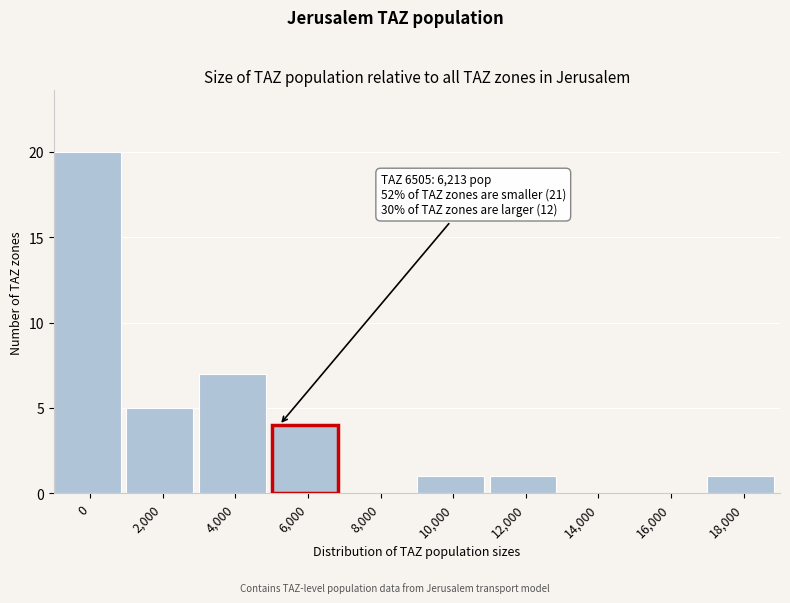

Reading left to right, extract all data points from this chart.

0=20	2,000=5	4,000=7	6,000=4	8,000=0	10,000=1	12,000=1	14,000=0	16,000=0	18,000=1